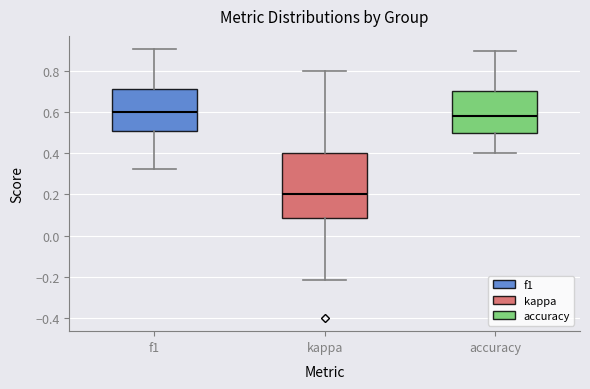

Reading left to right, read every box against the y-axis: the position of its median line, the range the box covers, and the ends of its whiskers. The values are not printed on the chart, so give them approximately, as read against the axis.

f1: median 0.60, box 0.50 to 0.72, whiskers 0.32 to 0.90
kappa: median 0.20, box 0.08 to 0.40, whiskers -0.22 to 0.80
accuracy: median 0.58, box 0.50 to 0.70, whiskers 0.40 to 0.90